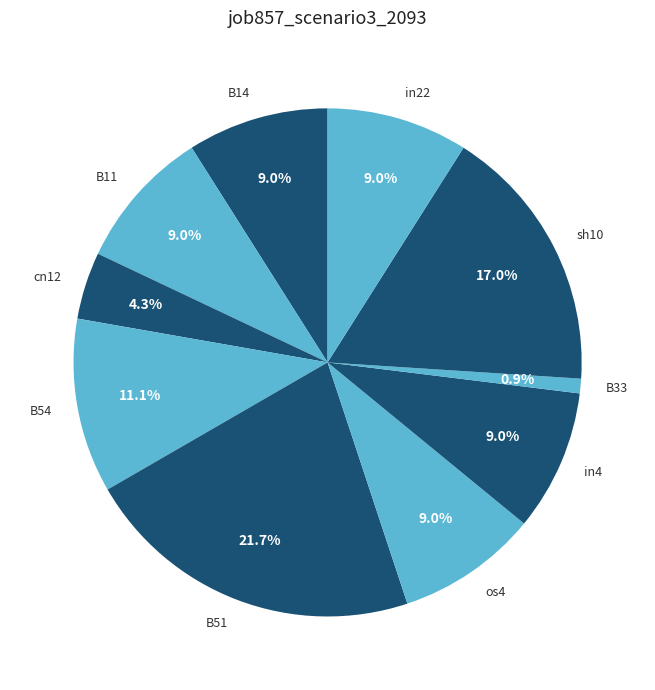

To the nearest percent, what is the combined percentage of B14 and B33?

10%